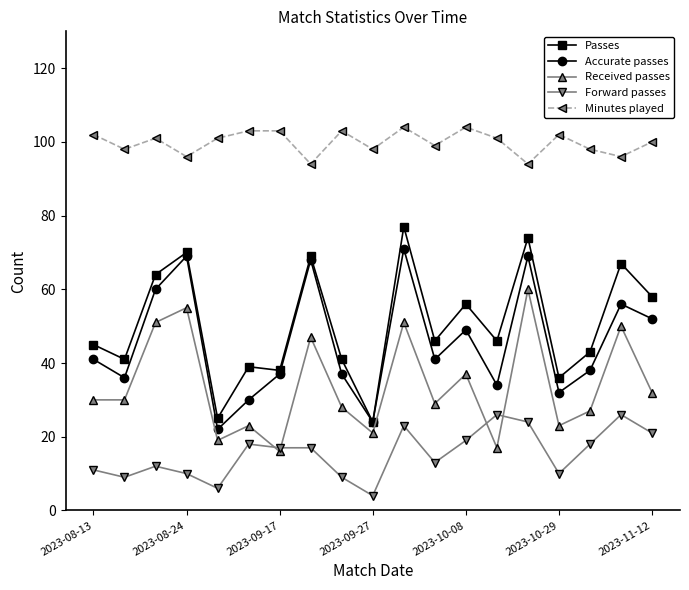

What are all the series names shown in the legend?

Passes, Accurate passes, Received passes, Forward passes, Minutes played